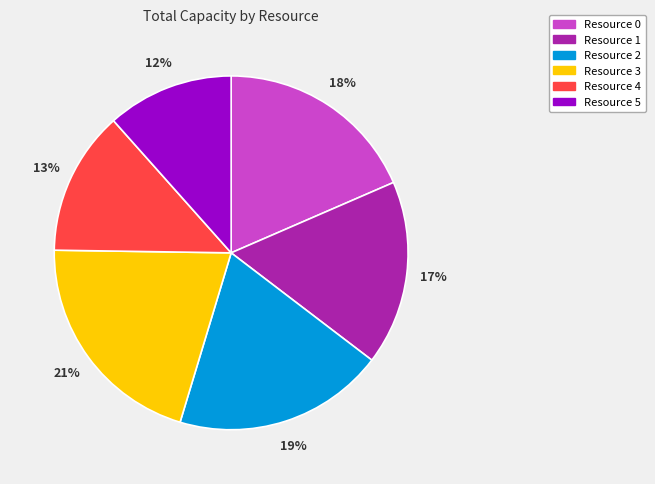

Is it true that Resource 4 is 1% of the pie?

False